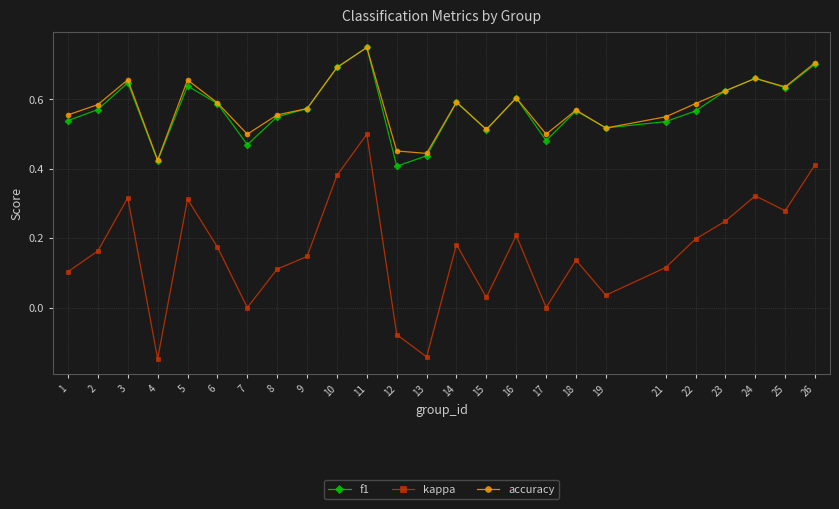

True or false: kappa and f1 intersect in this chart.

False